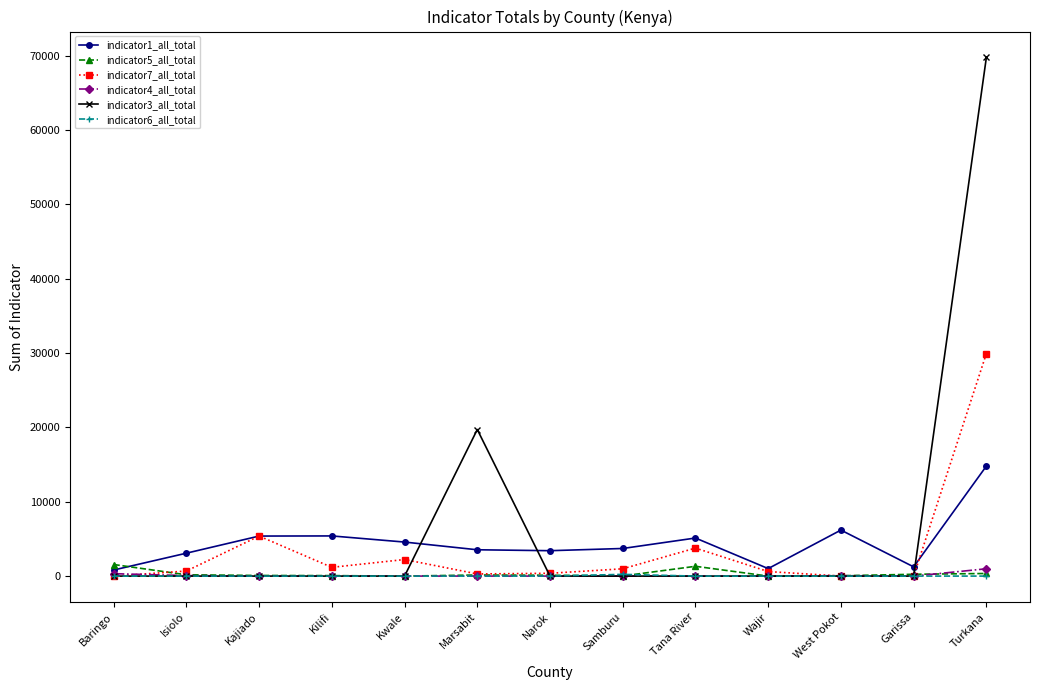

Which series has the largest range (max minus min)?

indicator3_all_total